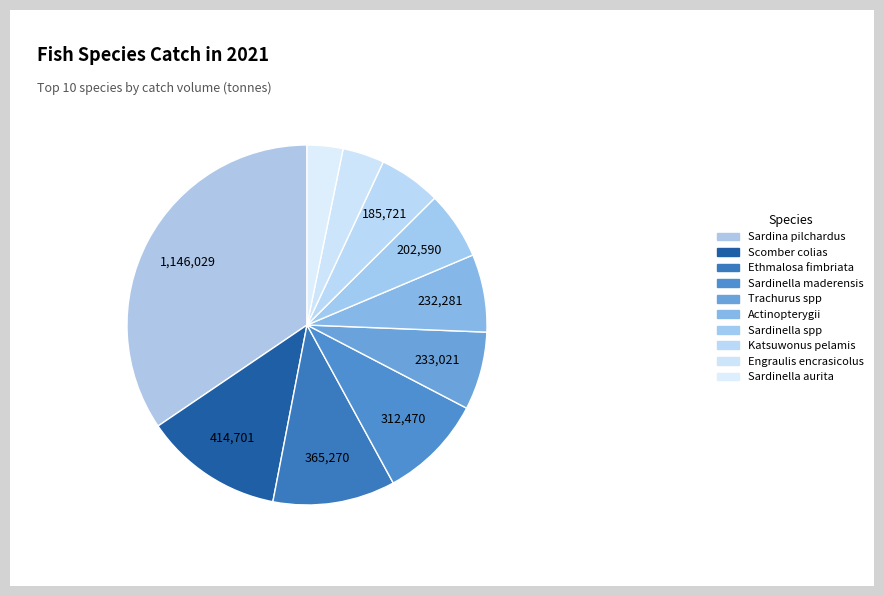

What percentage is NOT represented by Scomber colias?

87.5%